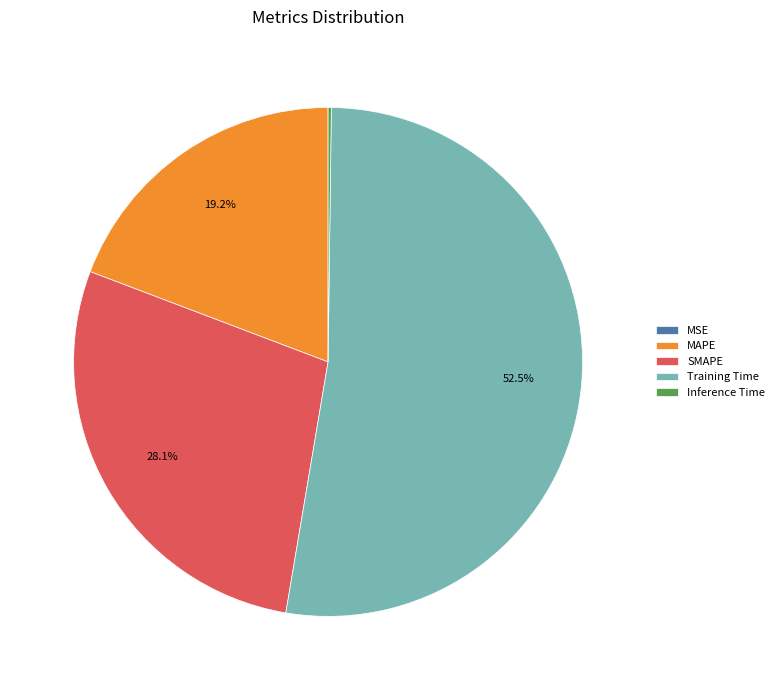

Which has a higher value, SMAPE or Training Time?

Training Time